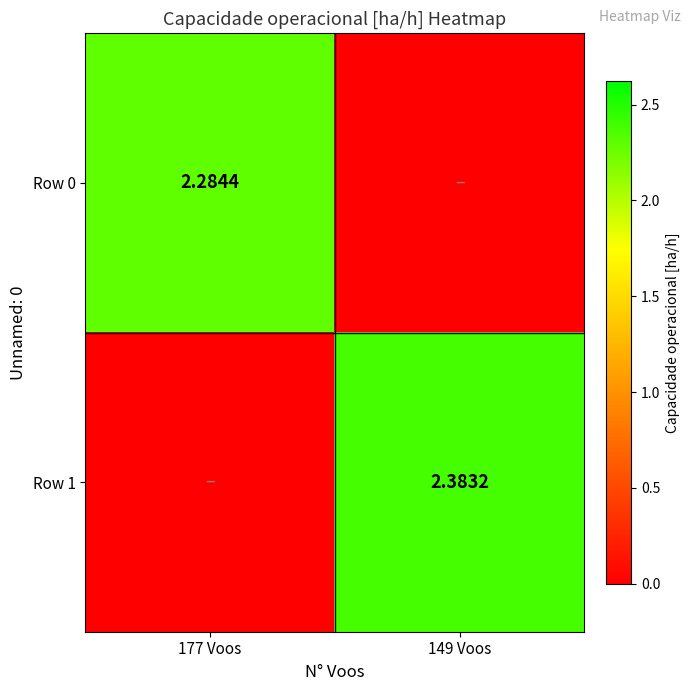

What is the sum of all Row 1 values?

2.4